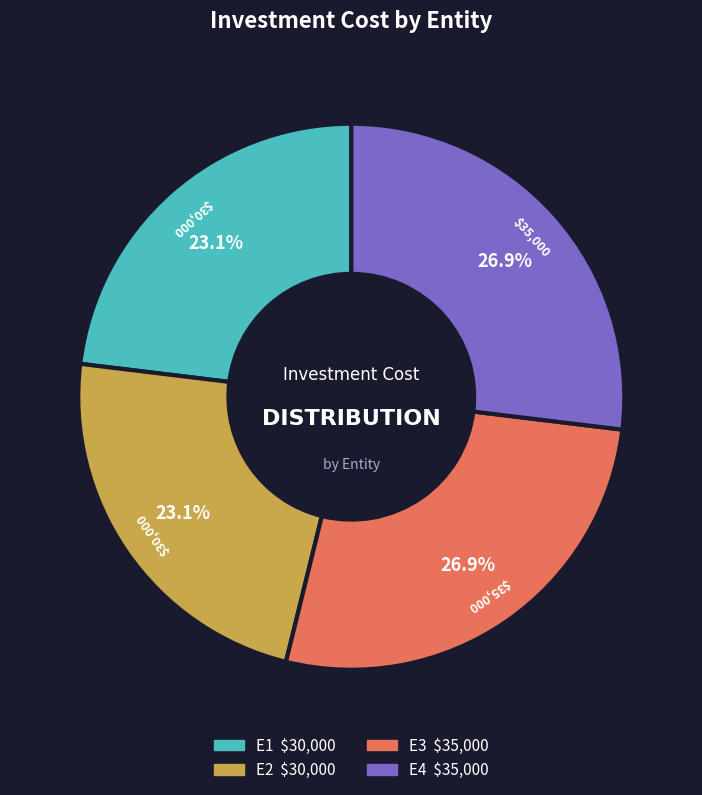

Is there a majority slice in this chart?

No